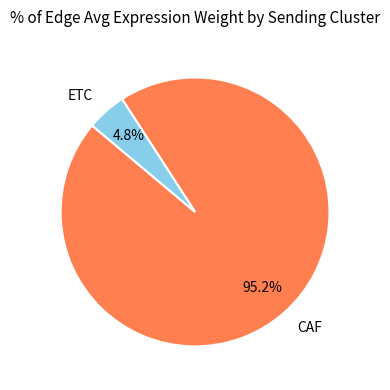

Between CAF and ETC, which is larger?

CAF